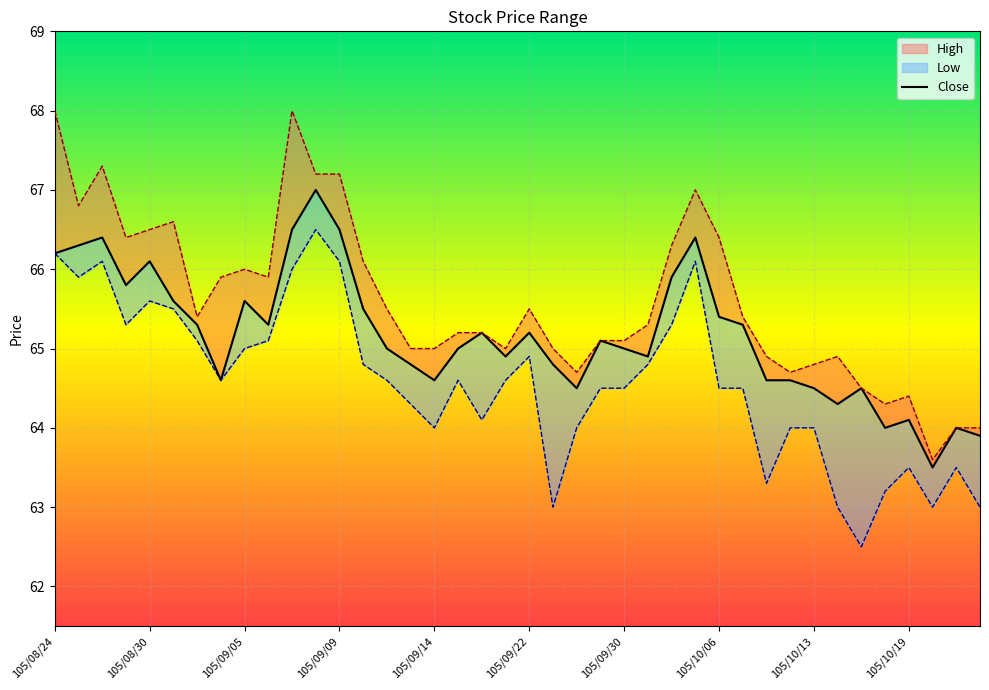

The chart shows a value of 64.6 at 105/09/14. True or false?

True